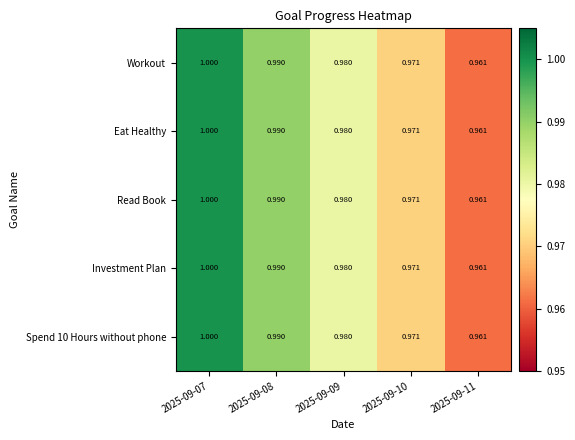

Is the value of Spend 10 Hours without phone at 2025-09-07 greater than the value of Workout at 2025-09-09?

Yes